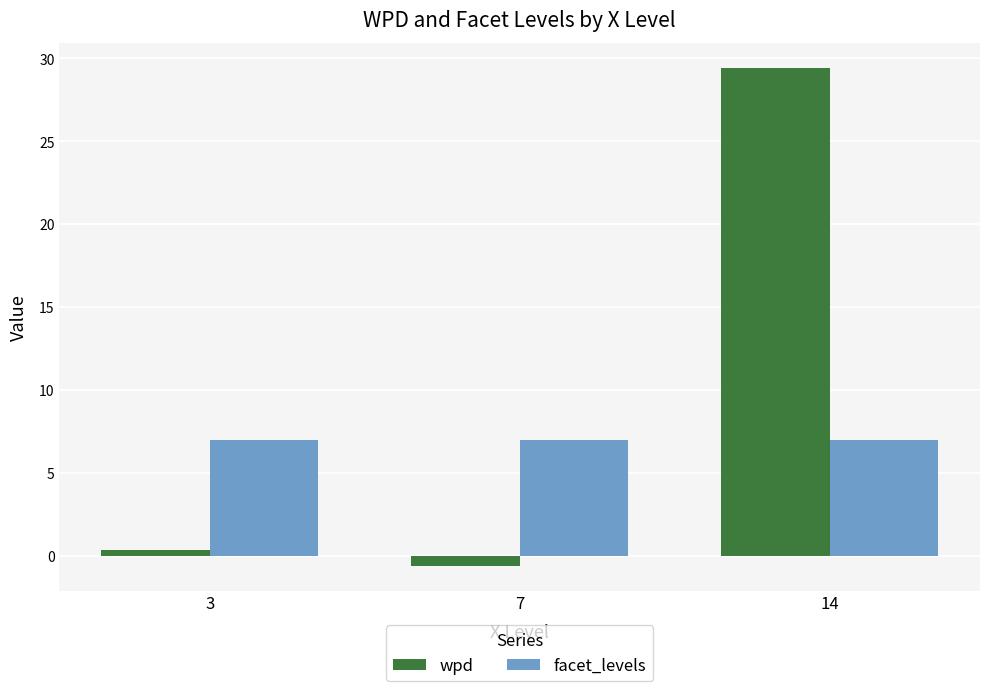

Rank the categories by wpd value from lowest to highest.

7, 3, 14